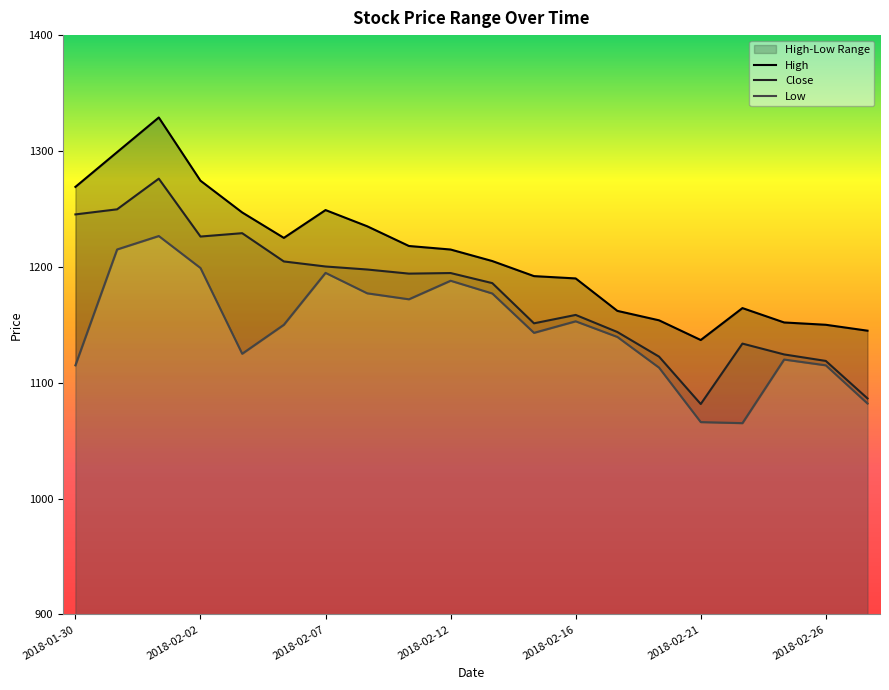

Is it true that Close equals 602.9 at 2018-02-23?

False